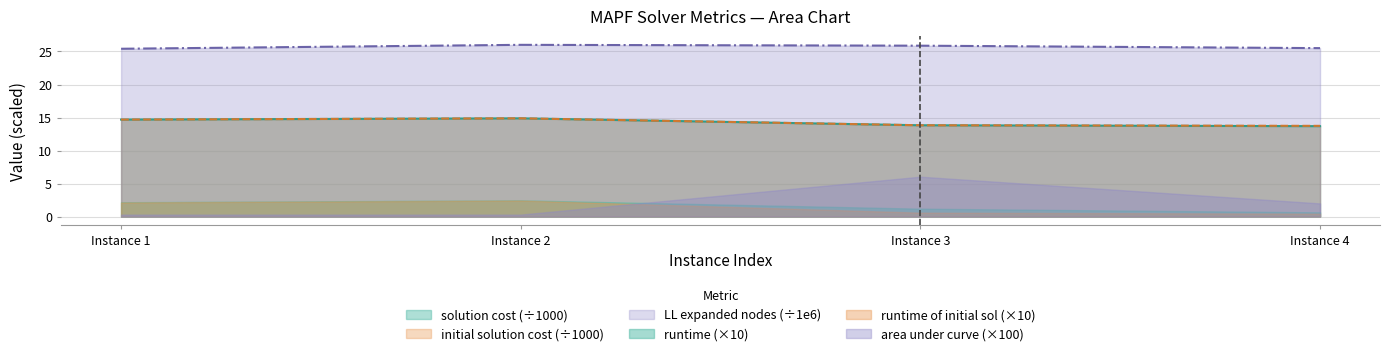

Which series has the widest spread of values?

area under curve (×100)